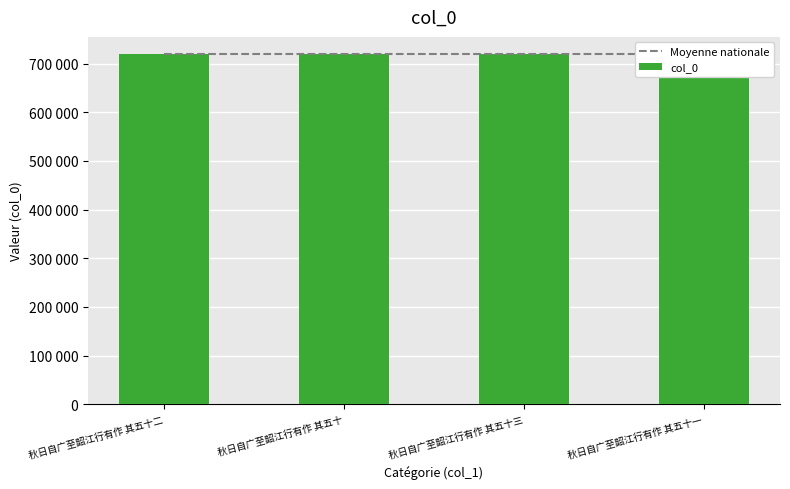

Rank the series at 秋日自广至韶江行有作 其五十三 from lowest to highest value.

Moyenne nationale, col_0